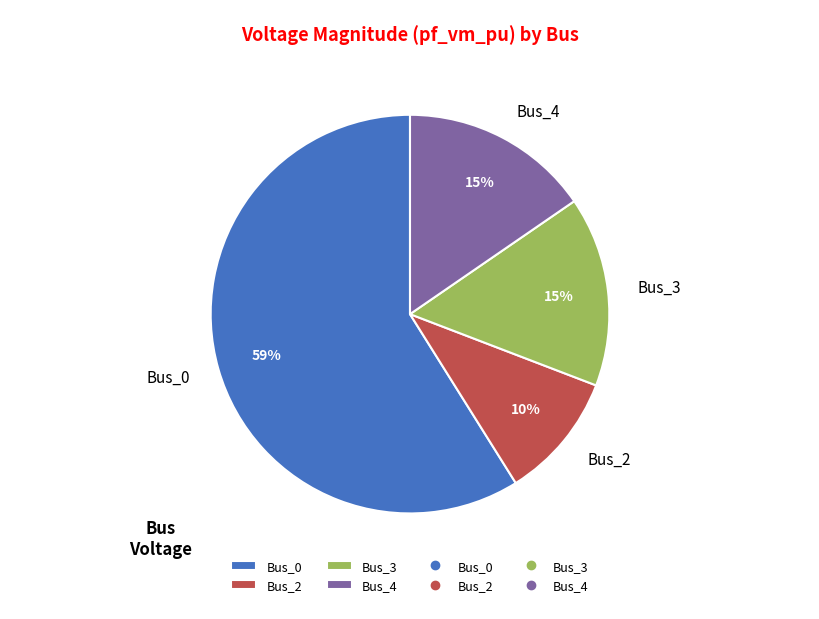

To the nearest percent, what portion does Bus_3 represent?

15%